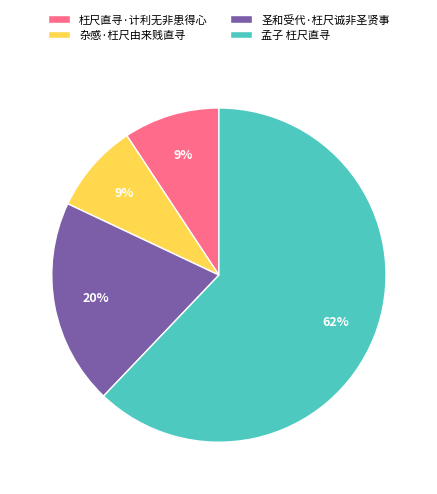

True or false: 枉尺直寻·计利无非患得心 accounts for 9% of the total.

True